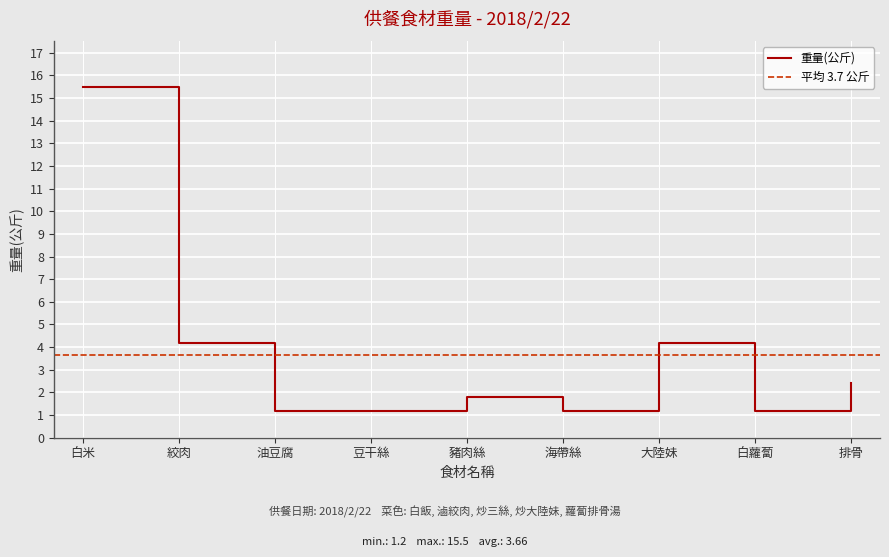

Which label corresponds to the largest value in the chart?

白米